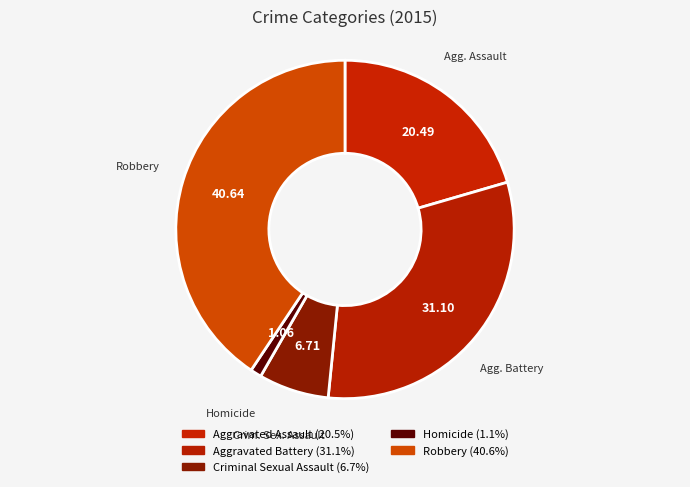

Count the number of slices in the pie.

5